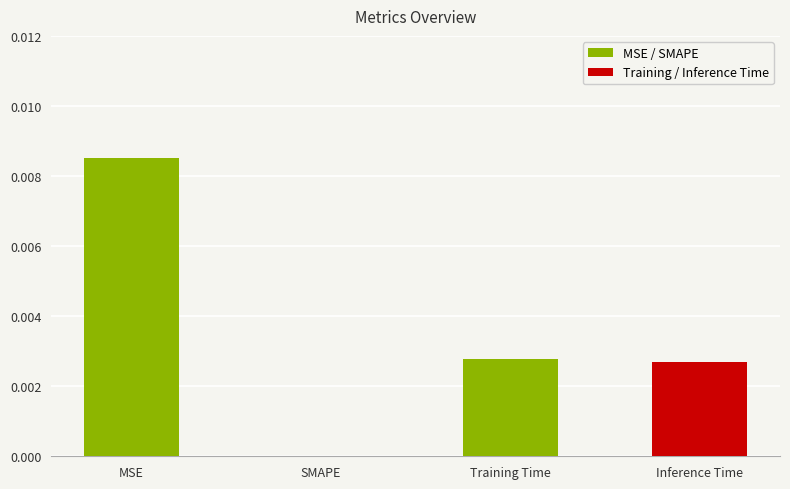

Between Inference Time and SMAPE, which is larger?

Inference Time